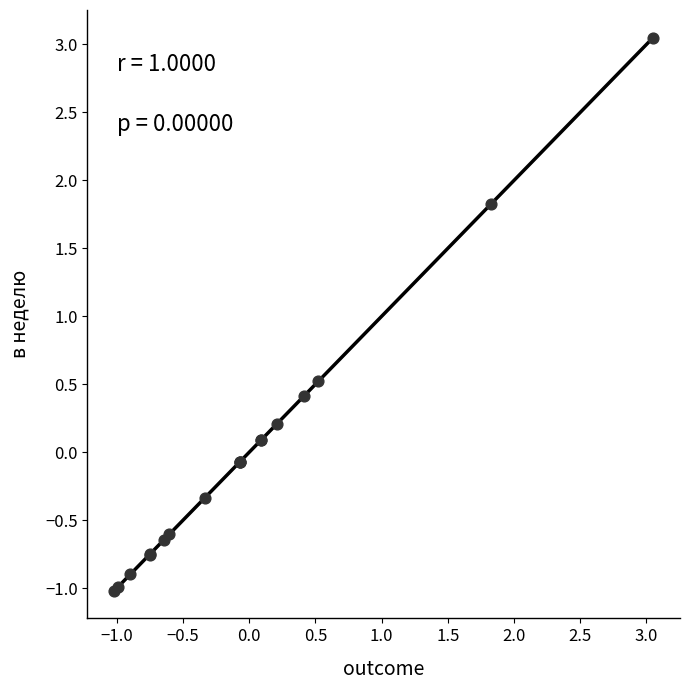

What Y value in the scatter plot is closest to 1?

0.5